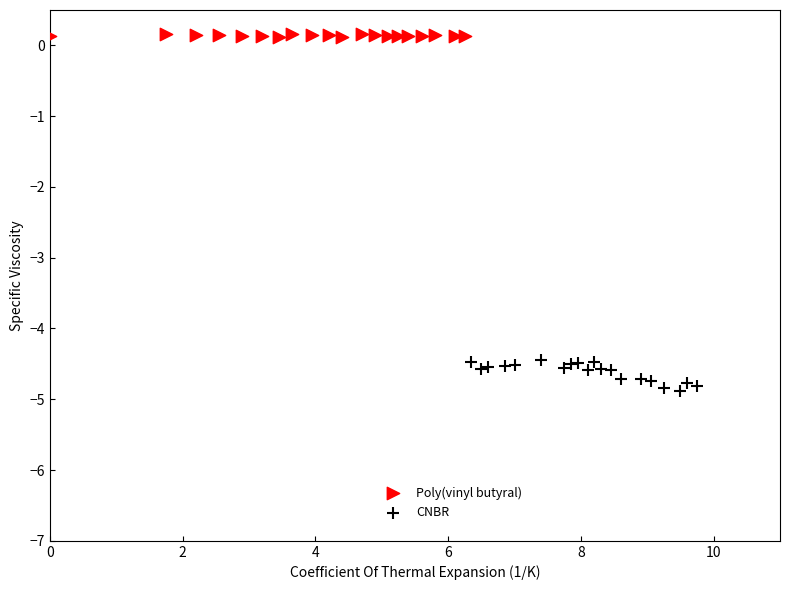

What are all the series names shown in the legend?

Poly(vinyl butyral), CNBR